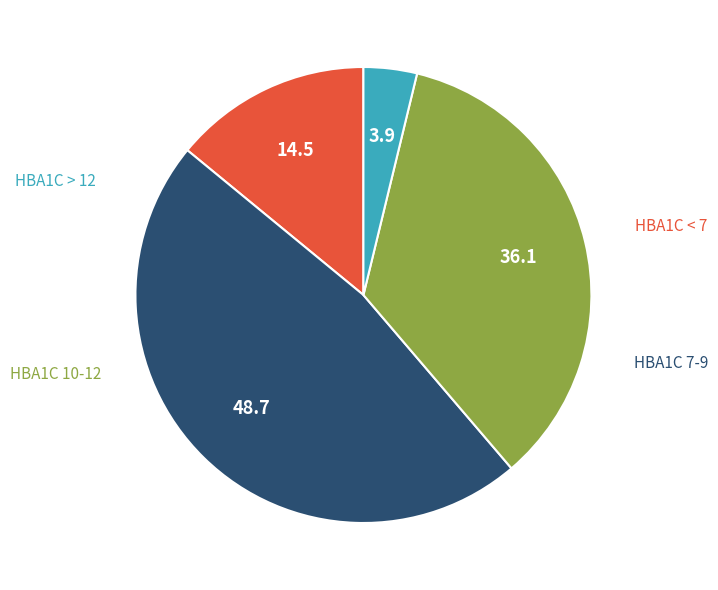

Is there a majority slice in this chart?

No